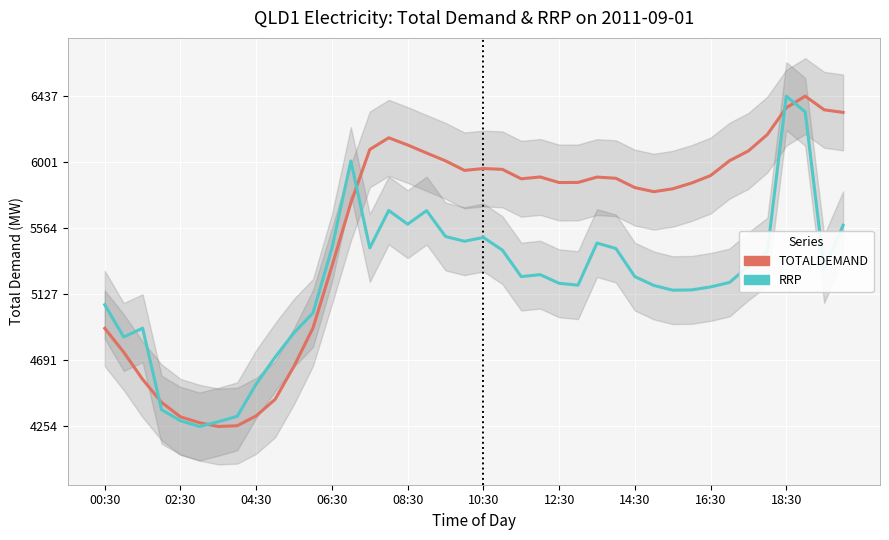

The TOTALDEMAND series shows 4195.7 at 14. True or false?

False